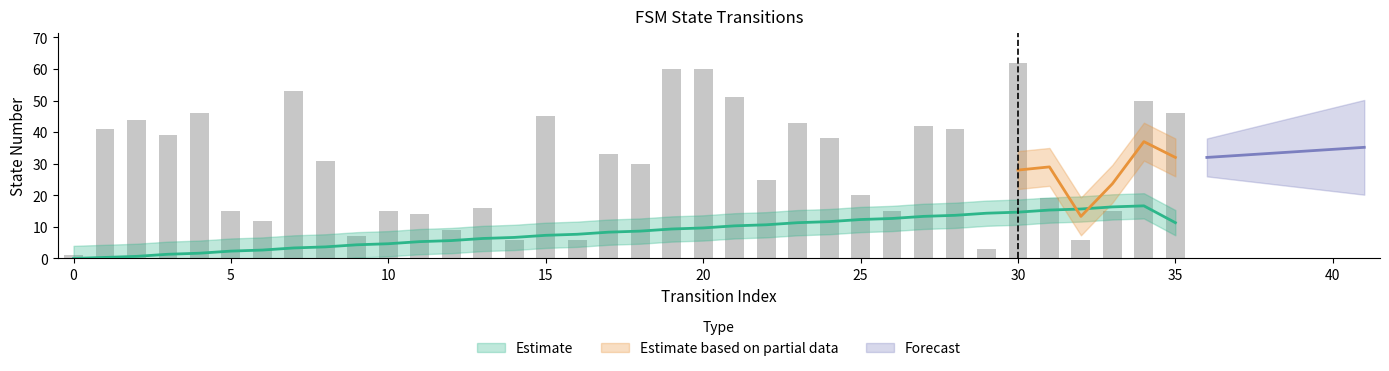

How many data points in destination_state are less than 31?

18